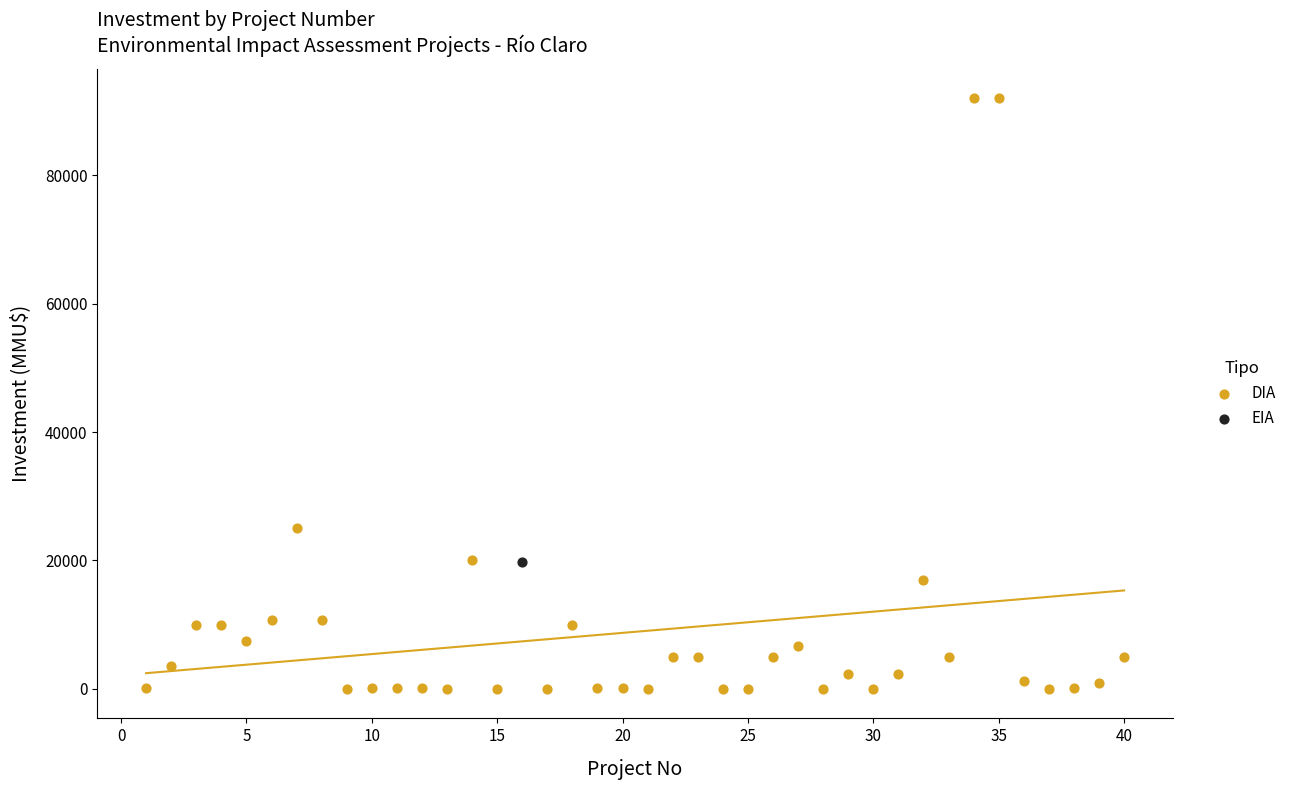

What are all the series names shown in the legend?

DIA, EIA